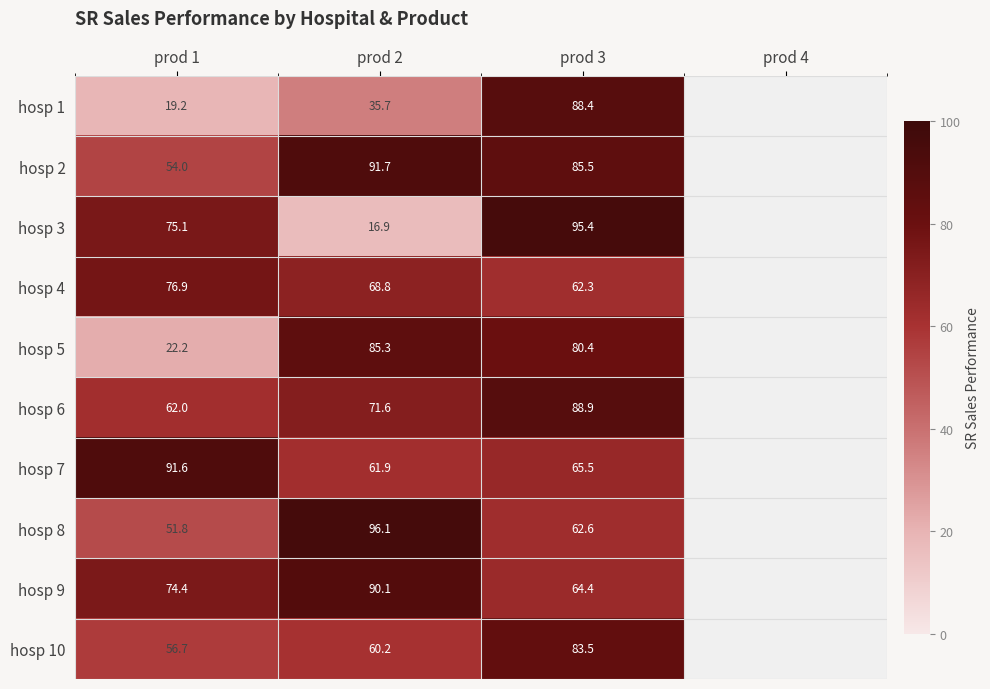

The hosp 6 series shows 104.5 at prod 2. True or false?

False